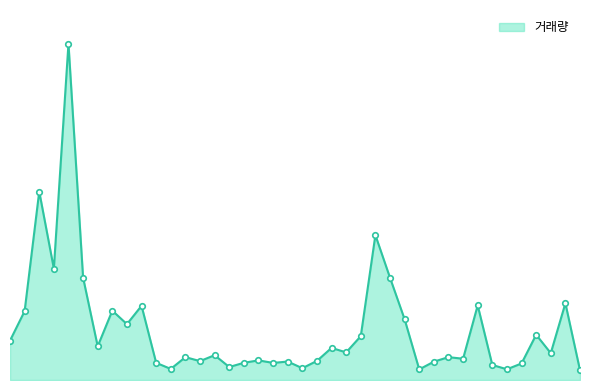

What is the value of the 33rd point from the left?

1118678